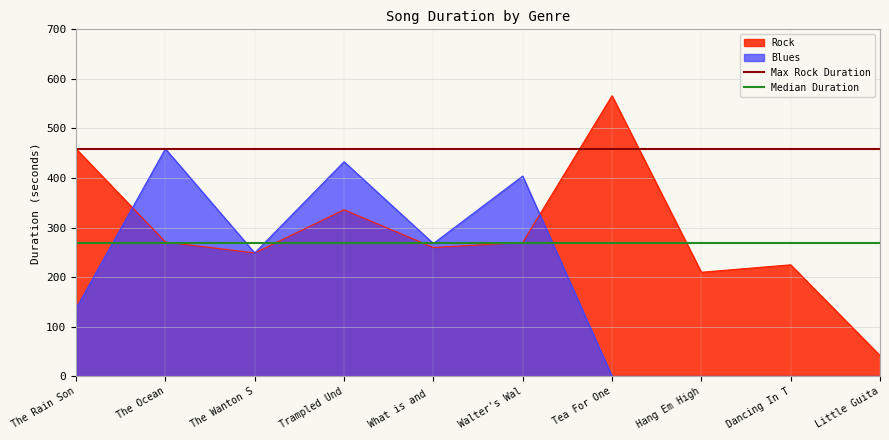

What is the highest value of the Max Rock Duration series?

459